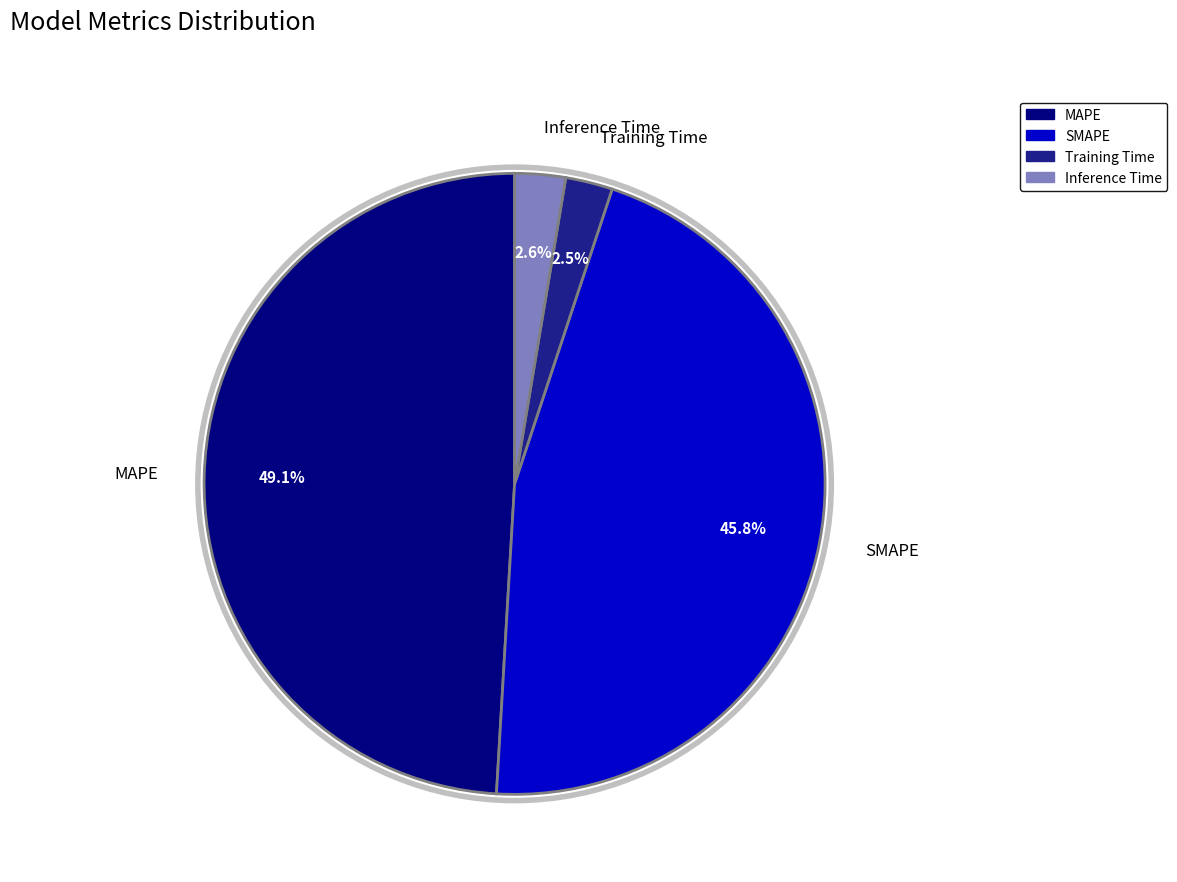

To the nearest percent, what is the combined percentage of MAPE and Training Time?

52%